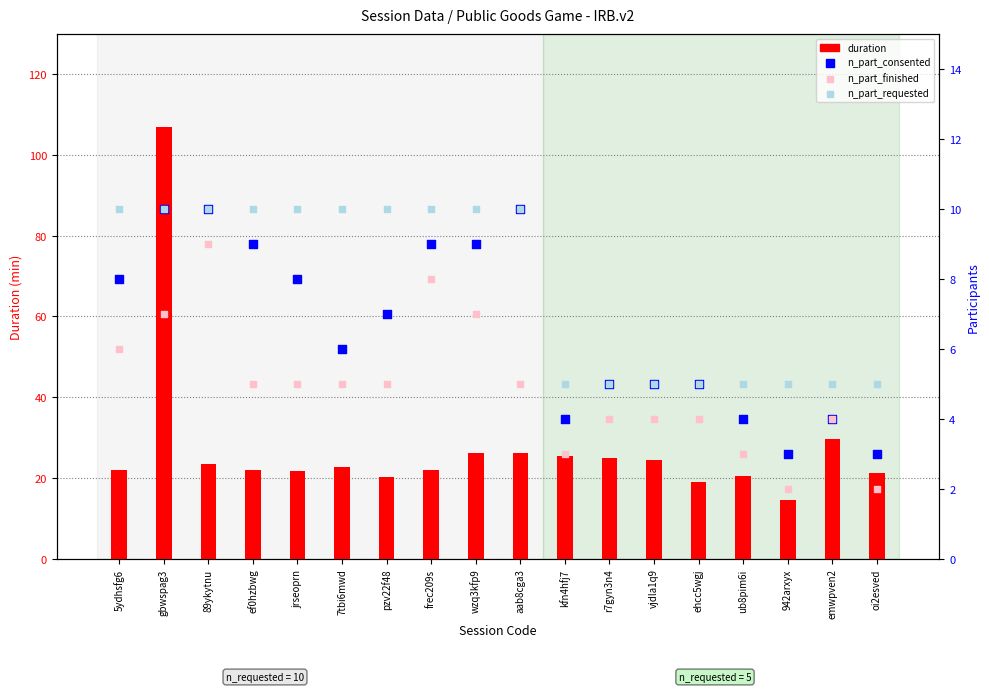

Which series reaches the minimum Y coordinate?

n_part_finished